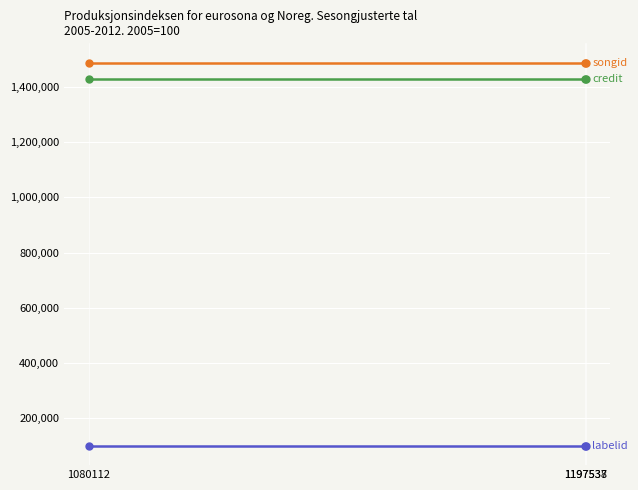

How many data points does each series have?

3